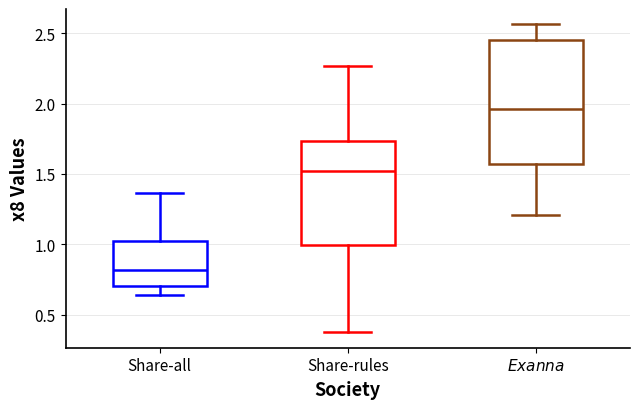

Where does the lower whisker of the box for $\it{Exanna}$ end on the y-axis? The values are not printed on the chart, so give them approximately, as read against the axis.

1.20